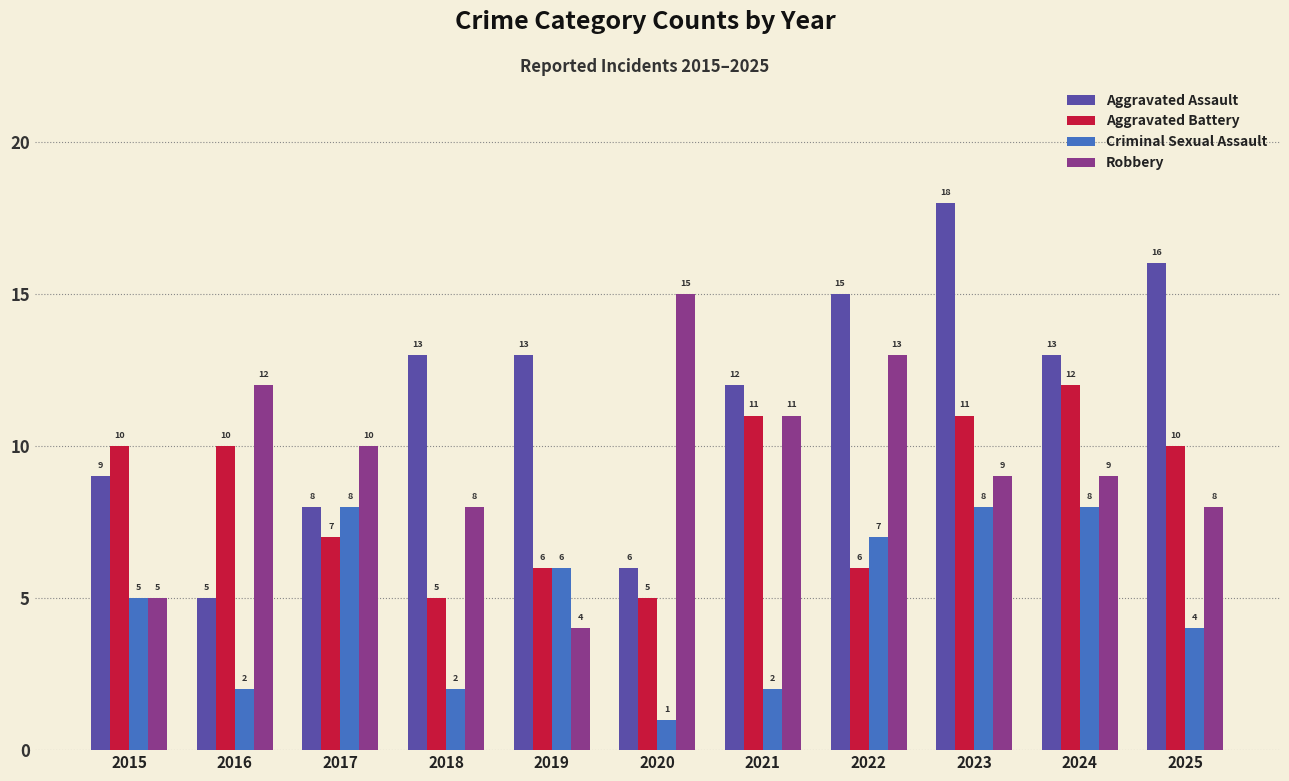

Reading left to right, what are all the values shown in this chart?

Aggravated Assault: 2015=9	2016=5	2017=8	2018=13	2019=13	2020=6	2021=12	2022=15	2023=18	2024=13	2025=16
Aggravated Battery: 2015=10	2016=10	2017=7	2018=5	2019=6	2020=5	2021=11	2022=6	2023=11	2024=12	2025=10
Criminal Sexual Assault: 2015=5	2016=2	2017=8	2018=2	2019=6	2020=1	2021=2	2022=7	2023=8	2024=8	2025=4
Robbery: 2015=5	2016=12	2017=10	2018=8	2019=4	2020=15	2021=11	2022=13	2023=9	2024=9	2025=8